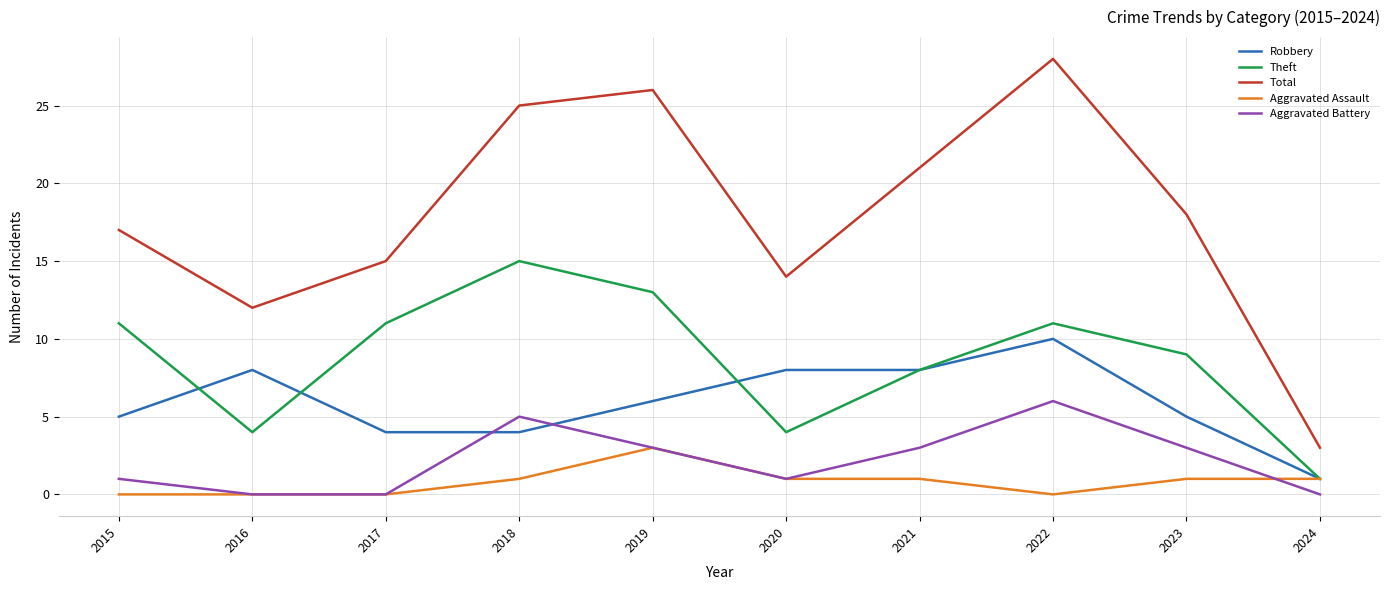

At which category does Theft reach its first local peak?

2018